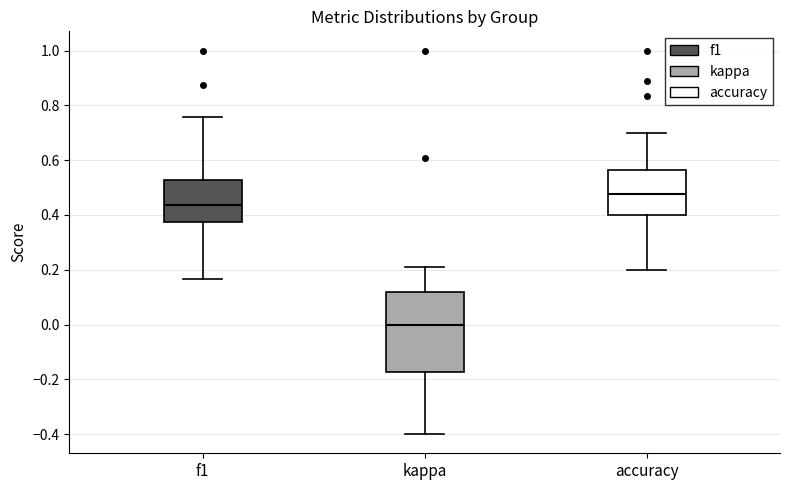

Where is the upper edge of the box for f1 on the y-axis? The values are not printed on the chart, so give them approximately, as read against the axis.

0.52